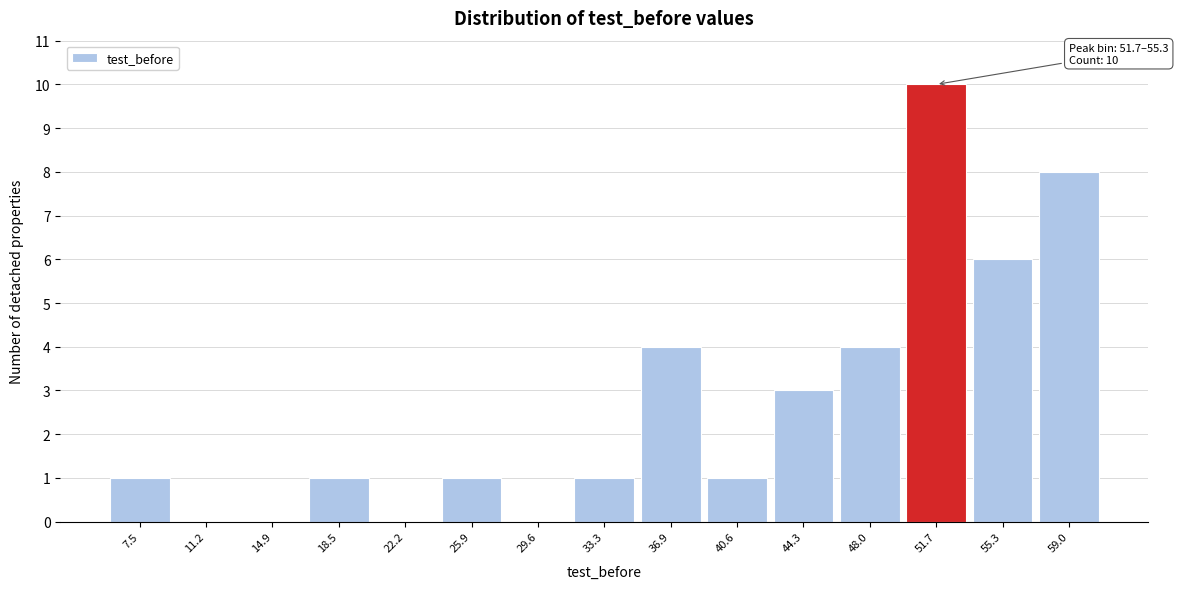

Reading left to right, extract all data points from this chart.

7.5=1	11.2=0	14.9=0	18.5=1	22.2=0	25.9=1	29.6=0	33.3=1	36.9=4	40.6=1	44.3=3	48.0=4	51.7=10	55.3=6	59.0=8